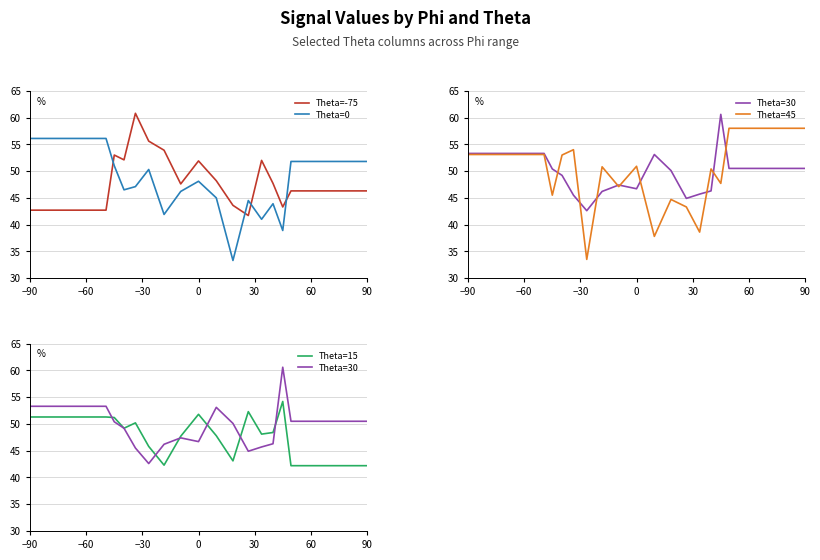

What is the average value of the Theta=30 series?

49.7